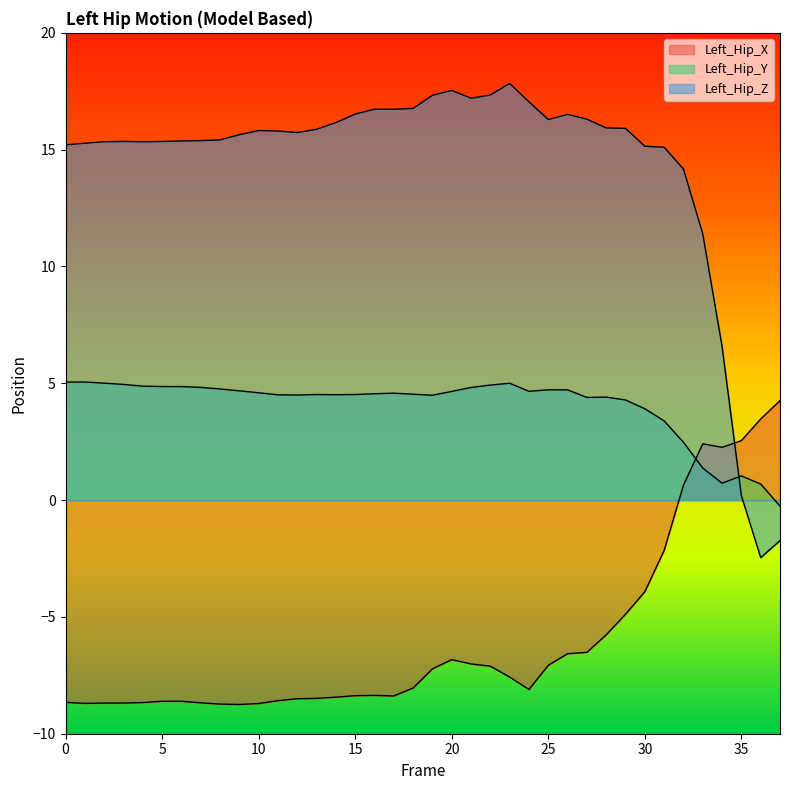

What is the lowest value of the Left_Hip_Y series?

-0.3